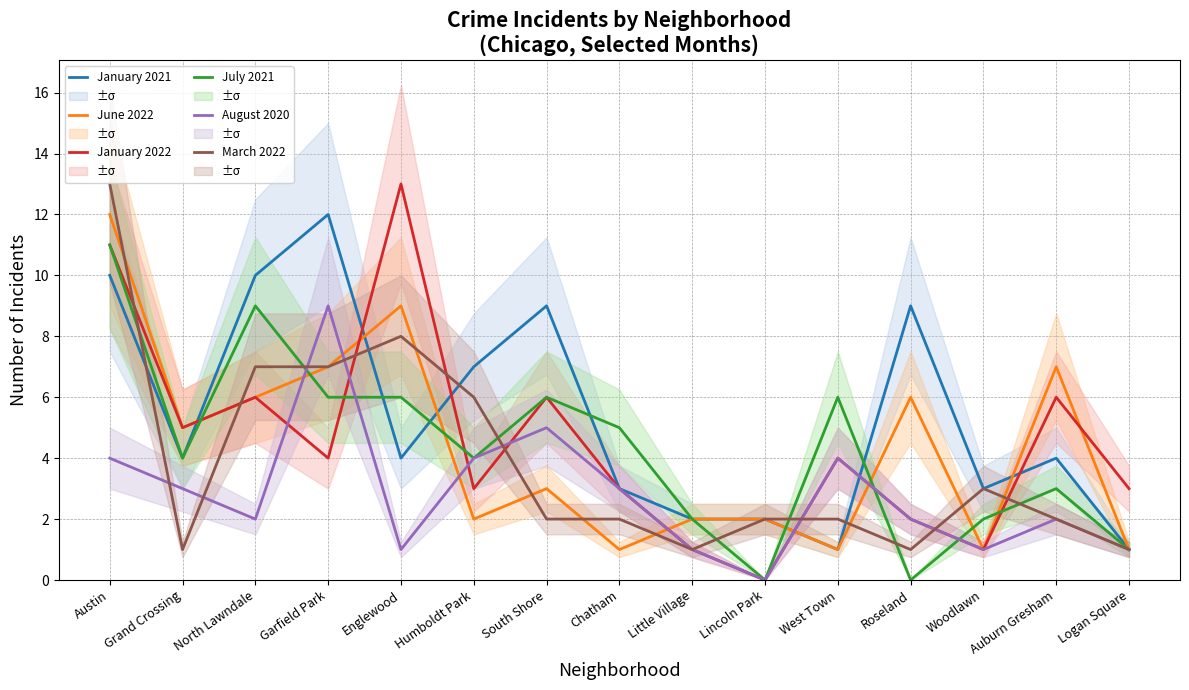

At which label does March 2022 first exceed 2?

Austin